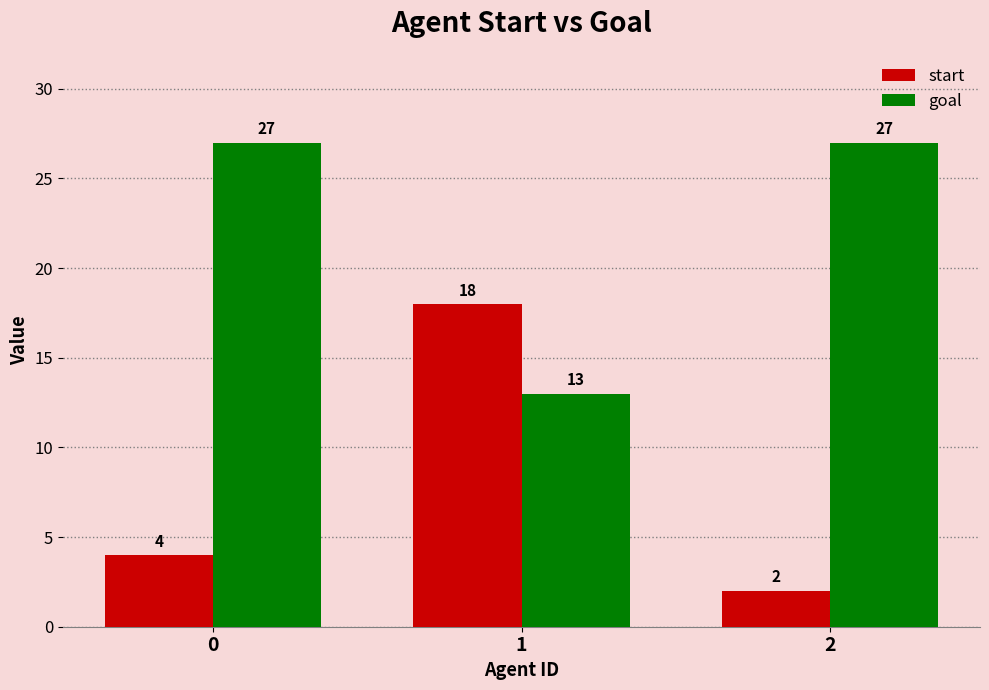

List the labels in order of start value, smallest first.

2, 0, 1